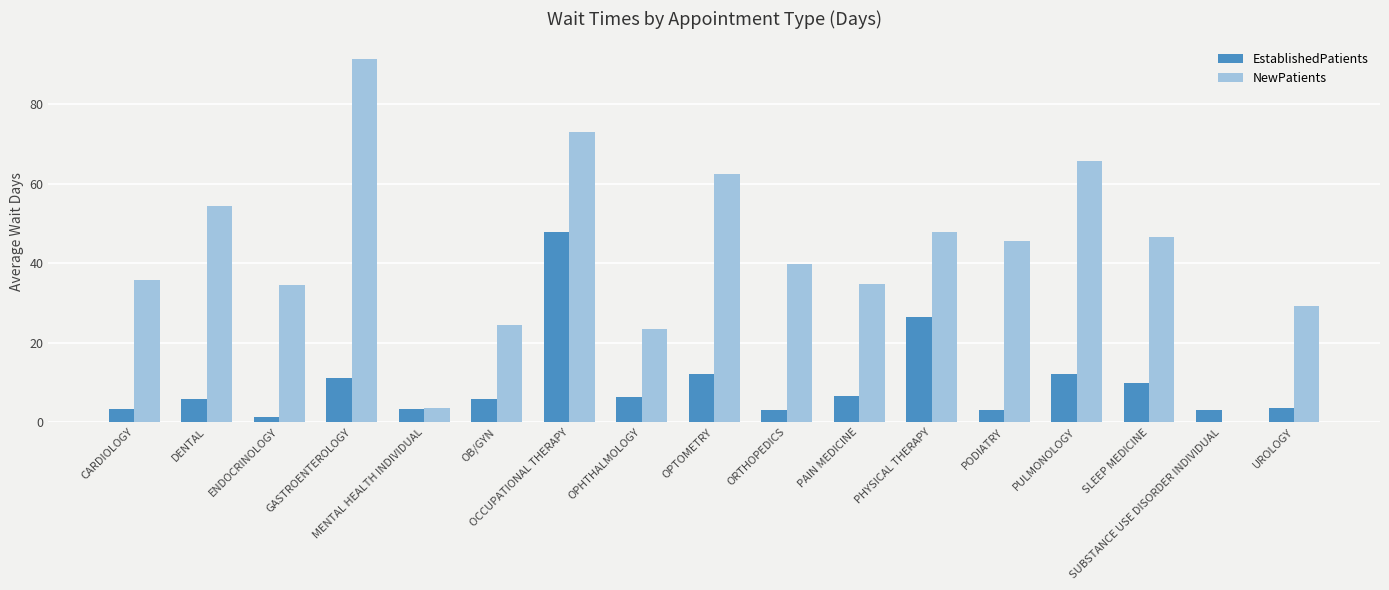

Which category has the highest value in the NewPatients series?

GASTROENTEROLOGY